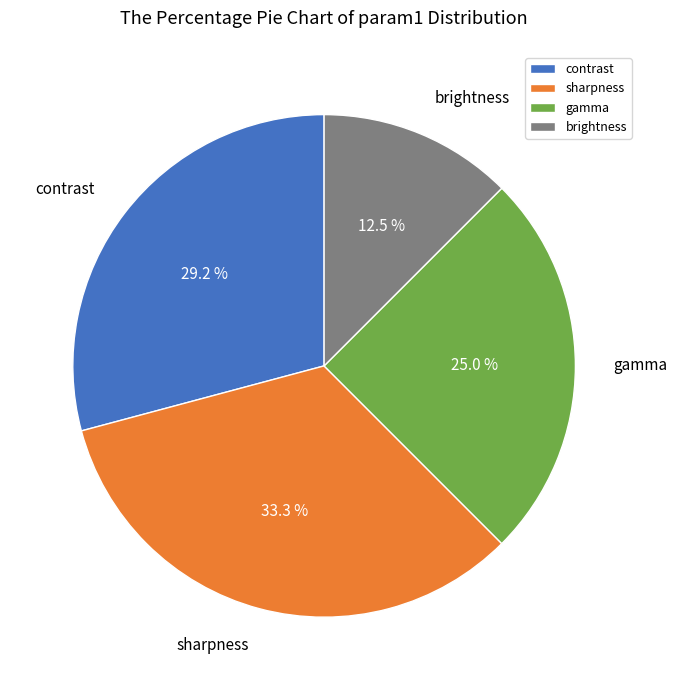

To the nearest percent, what portion does gamma represent?

25%